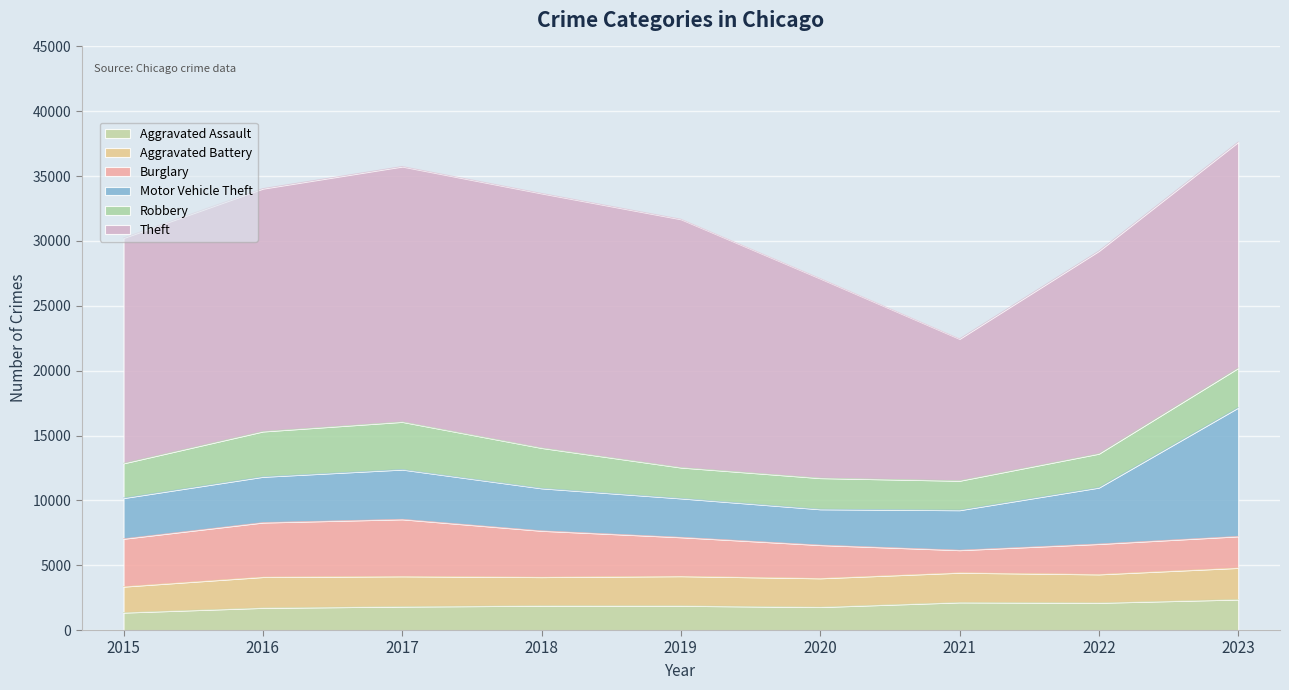

True or false: Aggravated Assault has more than 2 interior local peaks.

False